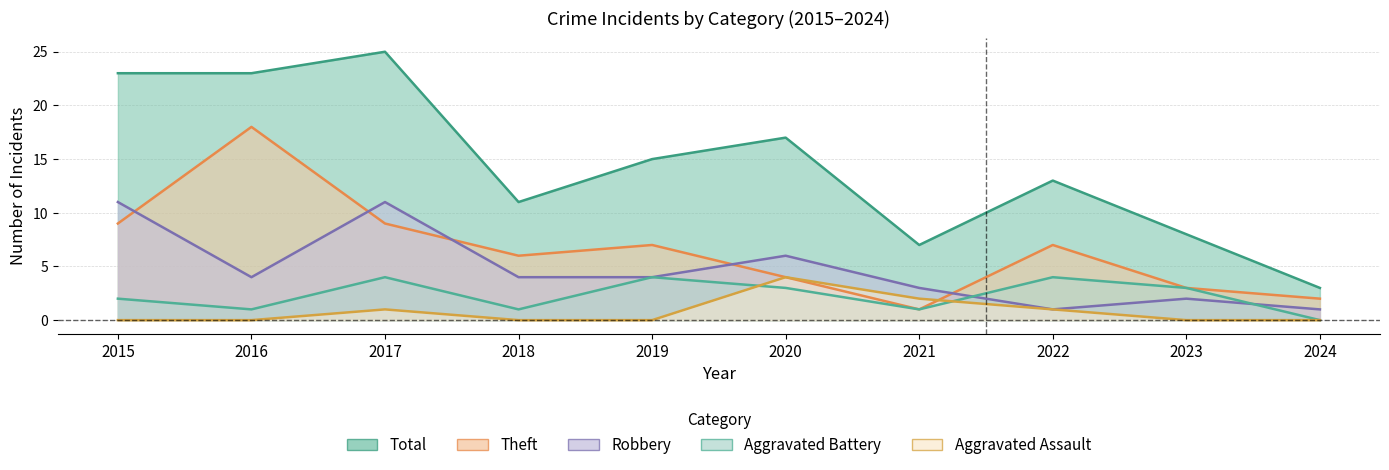

What is the average value of the Aggravated Battery series?

2